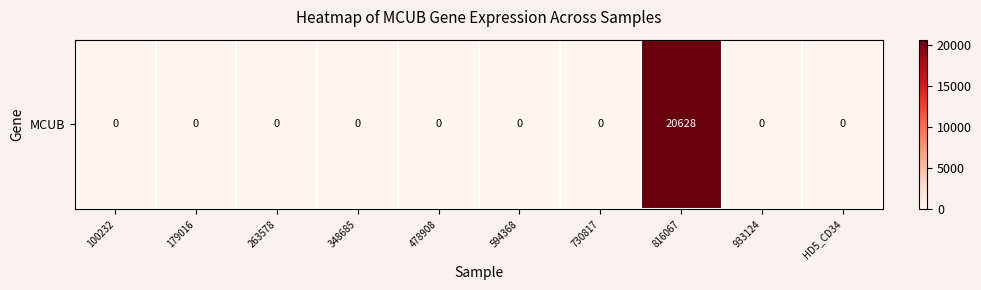

Reading left to right, what are all the values shown in this chart?

100232=0	179016=0	263578=0	348685=0	478908=0	594368=0	730817=0	816067=20628	933124=0	HD5_CD34=0